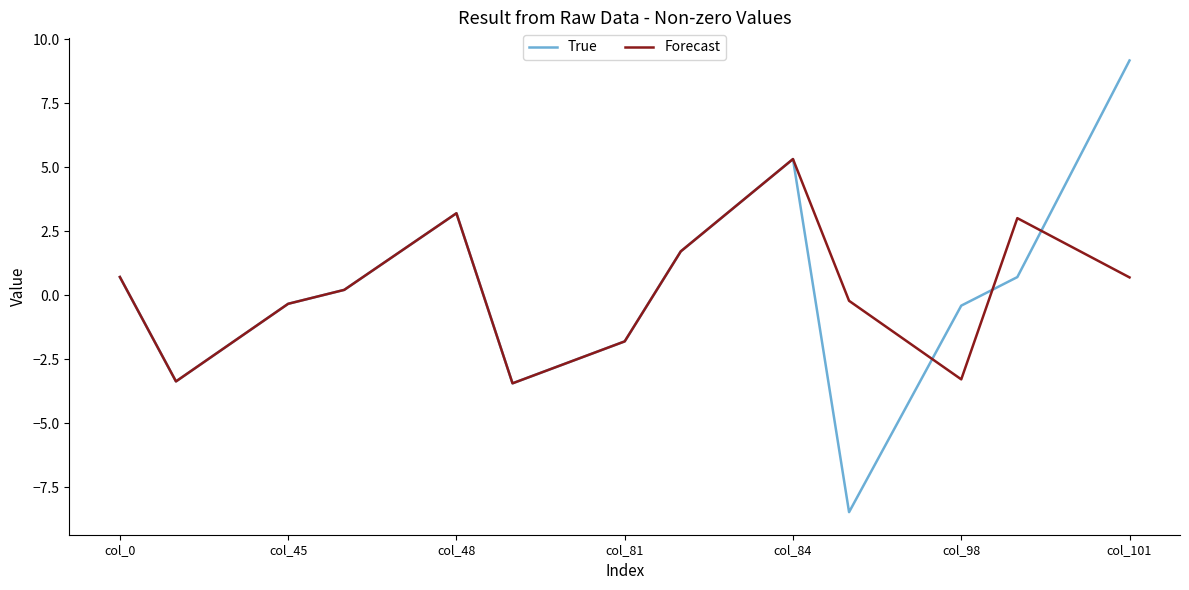

What is the smallest value displayed?

-8.5